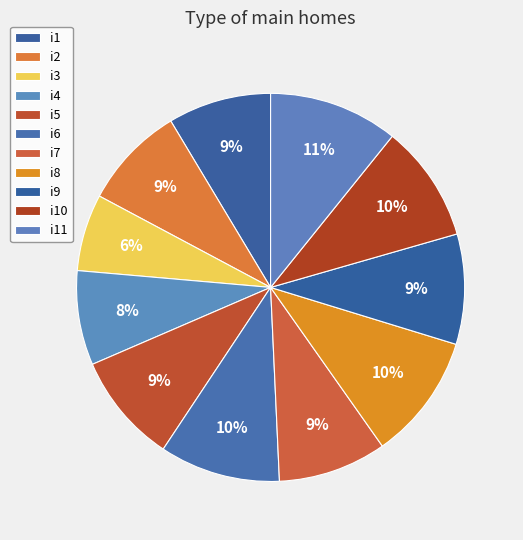

How many segments does this pie chart have?

11